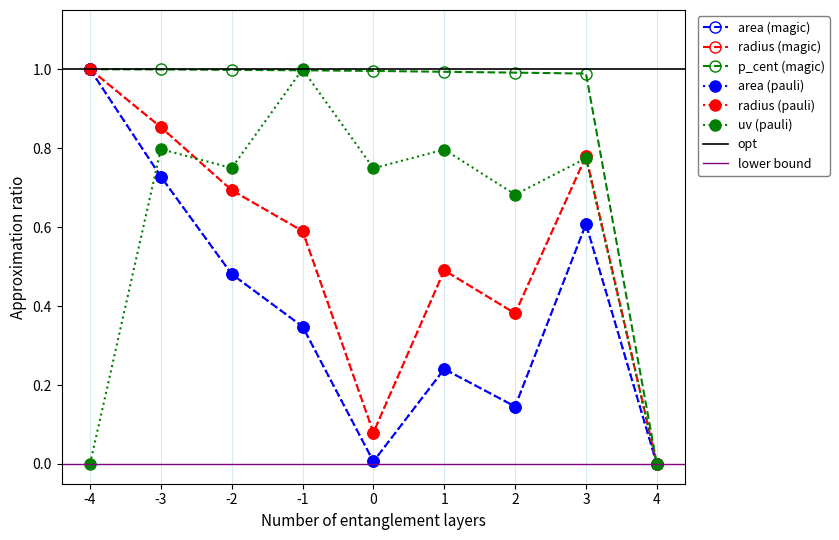

True or false: uv has a value of 0.3 at 2.

False